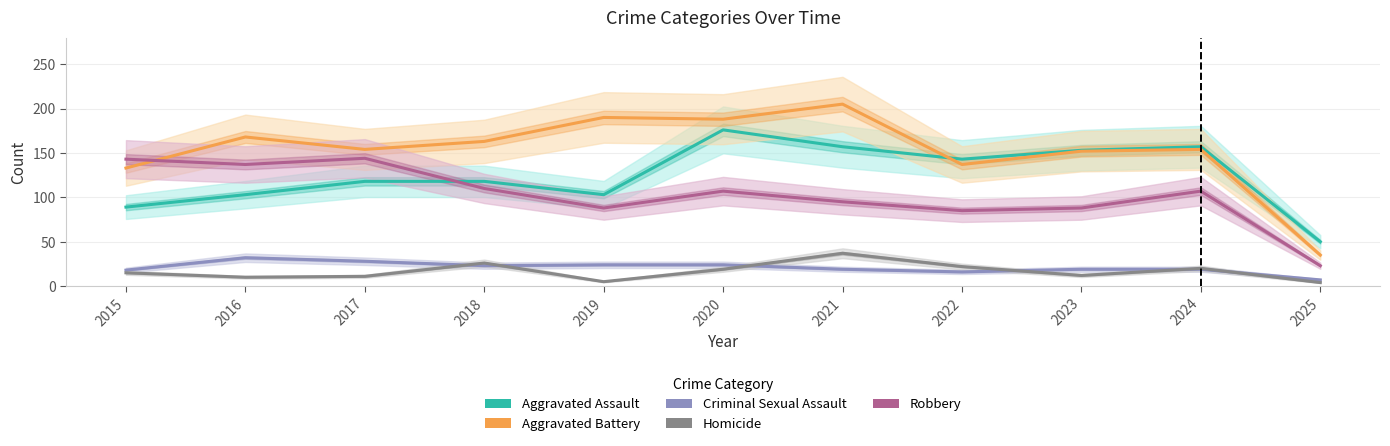

Reading right to left, what are all the values shown in this chart?

Aggravated Assault: 2025=50	2024=157	2023=153	2022=143	2021=157	2020=176	2019=103	2018=118	2017=118	2016=103	2015=89
Aggravated Battery: 2025=35	2024=154	2023=152	2022=137	2021=205	2020=188	2019=190	2018=163	2017=154	2016=168	2015=133
Criminal Sexual Assault: 2025=7	2024=19	2023=19	2022=16	2021=19	2020=24	2019=24	2018=23	2017=28	2016=32	2015=18
Homicide: 2025=4	2024=20	2023=12	2022=22	2021=37	2020=19	2019=5	2018=26	2017=11	2016=10	2015=15
Robbery: 2025=23	2024=107	2023=88	2022=85	2021=95	2020=107	2019=88	2018=110	2017=144	2016=137	2015=143